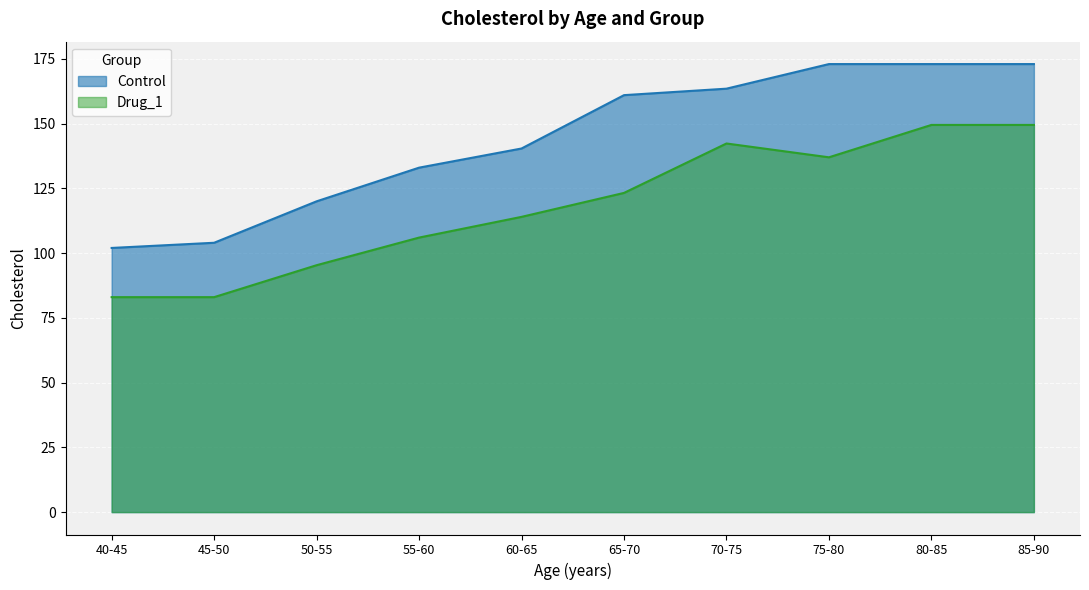

What is the total value across all series at 80-85?

322.5